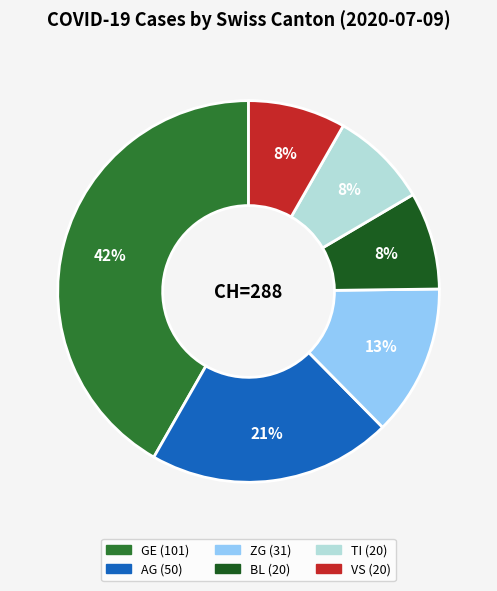

Does any single category account for the majority?

No